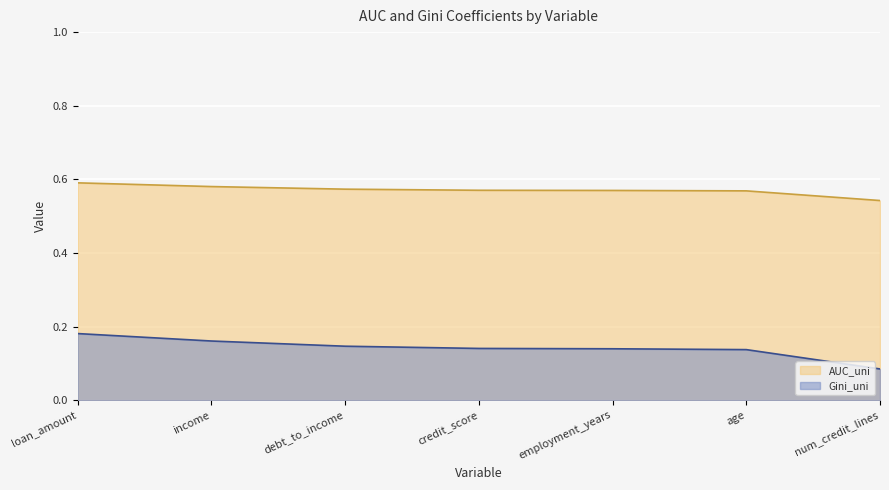

True or false: AUC_uni has more than 0 interior local peaks.

False